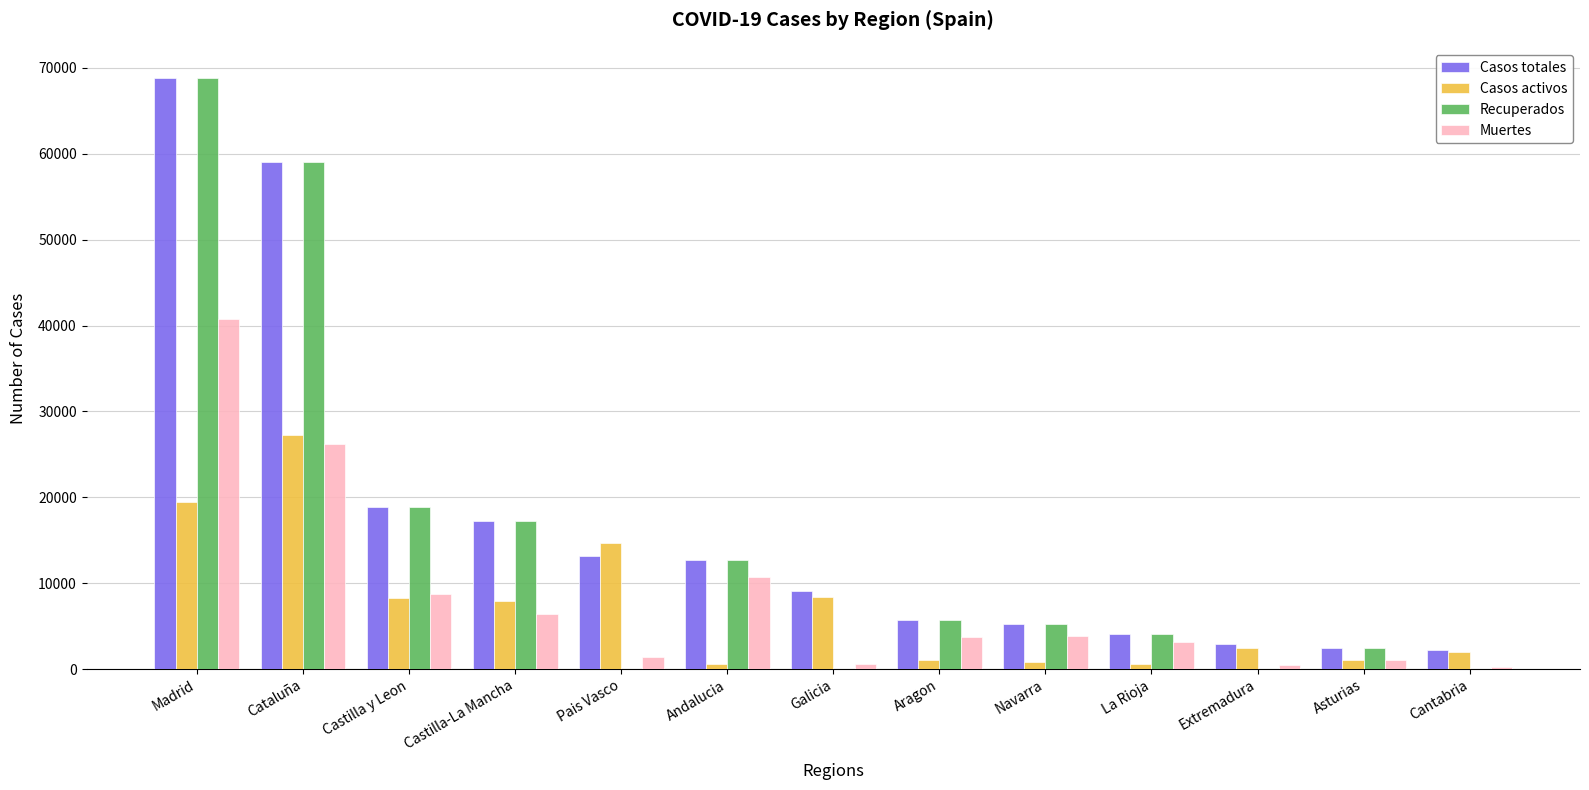

True or false: Casos totales has a value of 4051 at La Rioja.

True